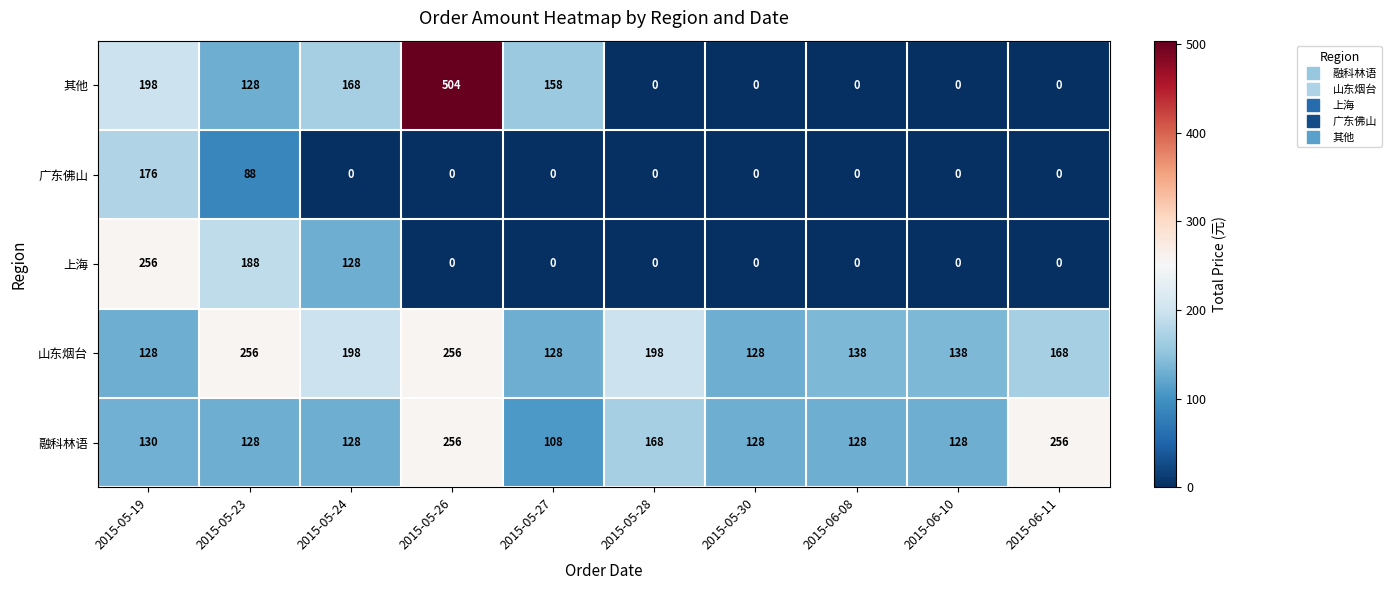

Which series has the largest range (max minus min)?

其他